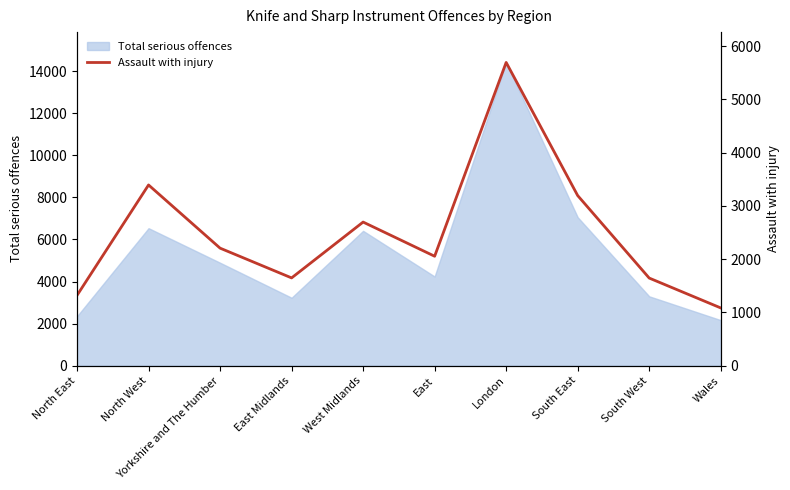

Where is Total serious offences nearest to the value 8291?

South East